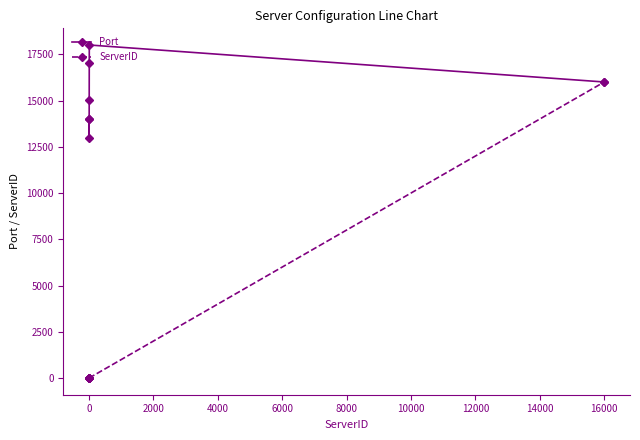

At how many categories does at least one series exceed 17238?

1